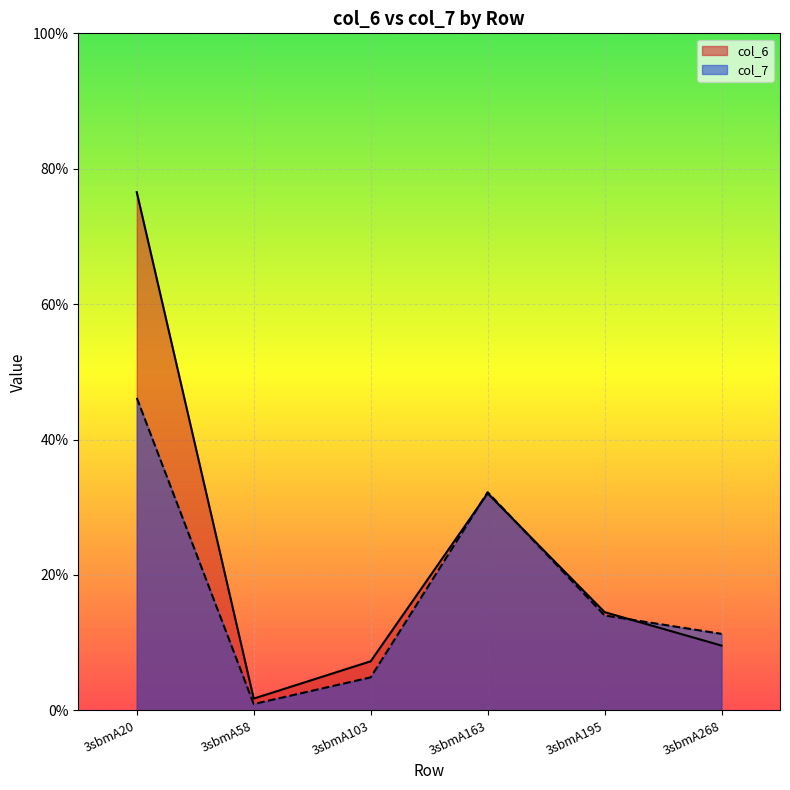

What is the minimum value for col_6?

1.7